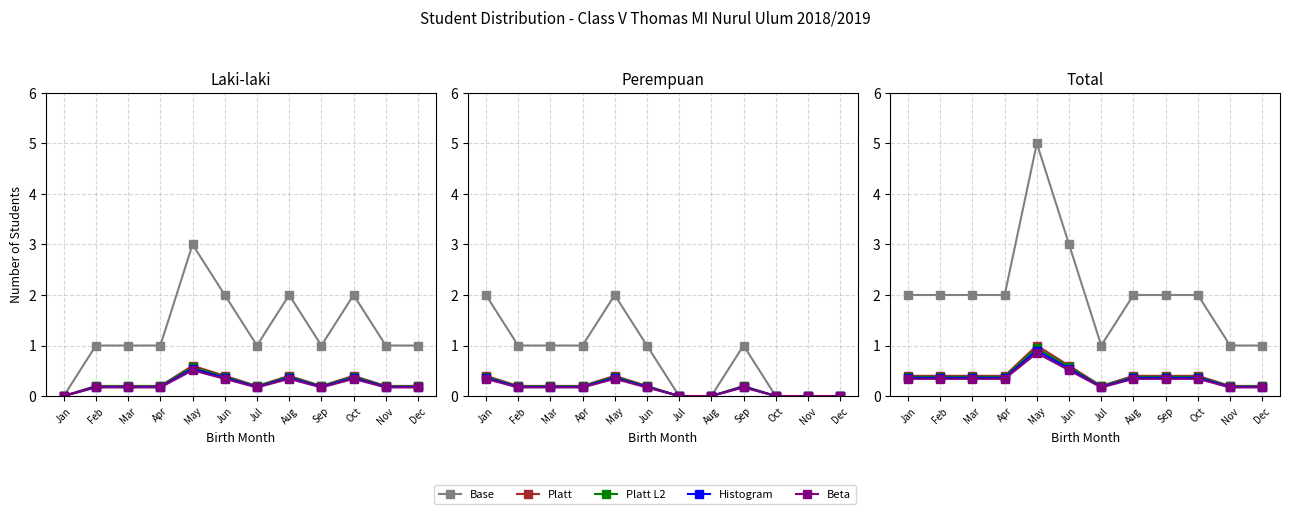

What is the minimum value for Histogram?

0.2